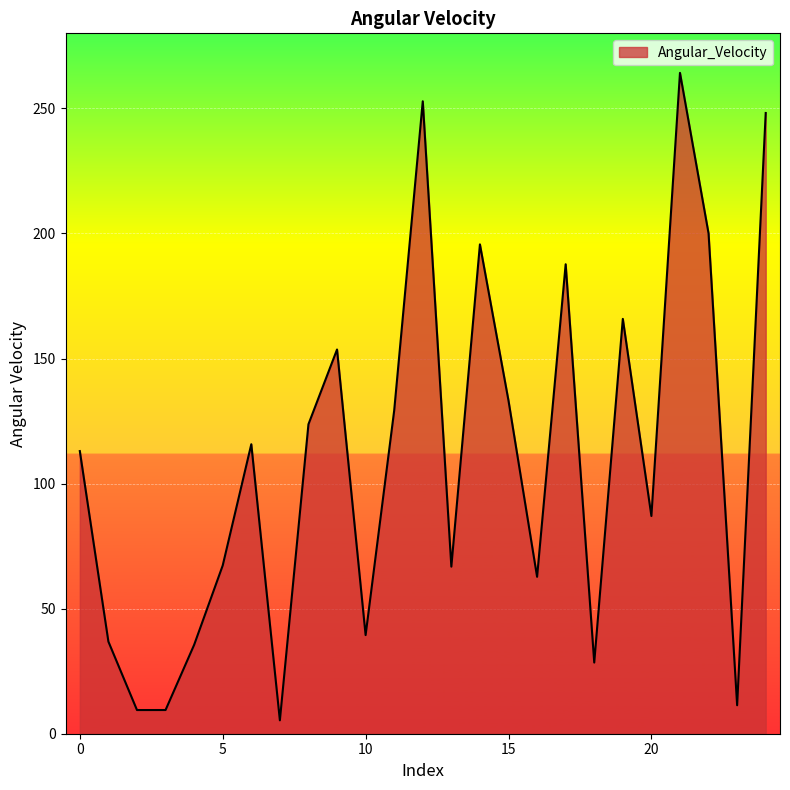

Does the chart have visible grid lines?

Yes